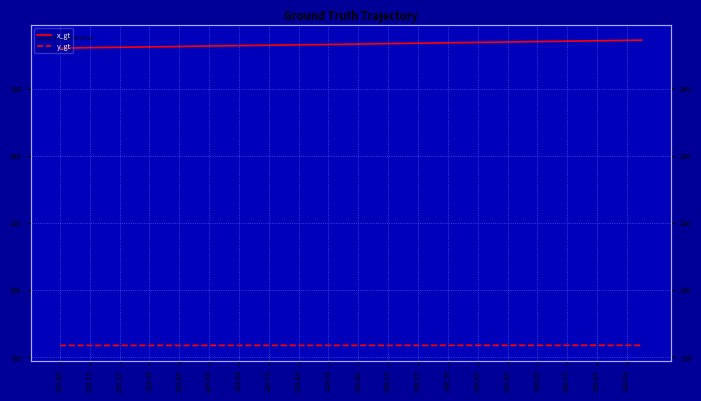

How many lines are shown in the chart?

2